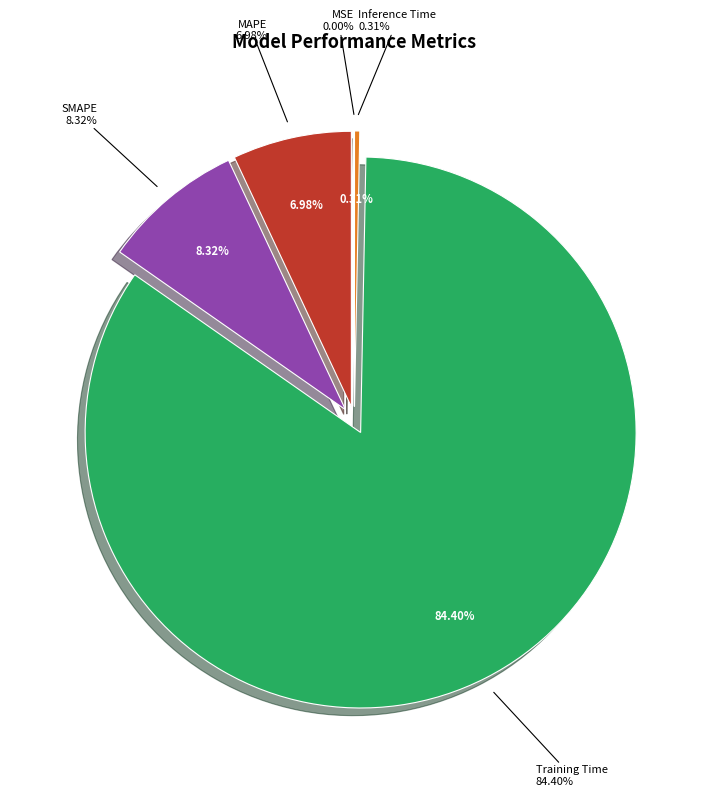

What is the ratio of the value at SMAPE to the value at Training Time?

0.1